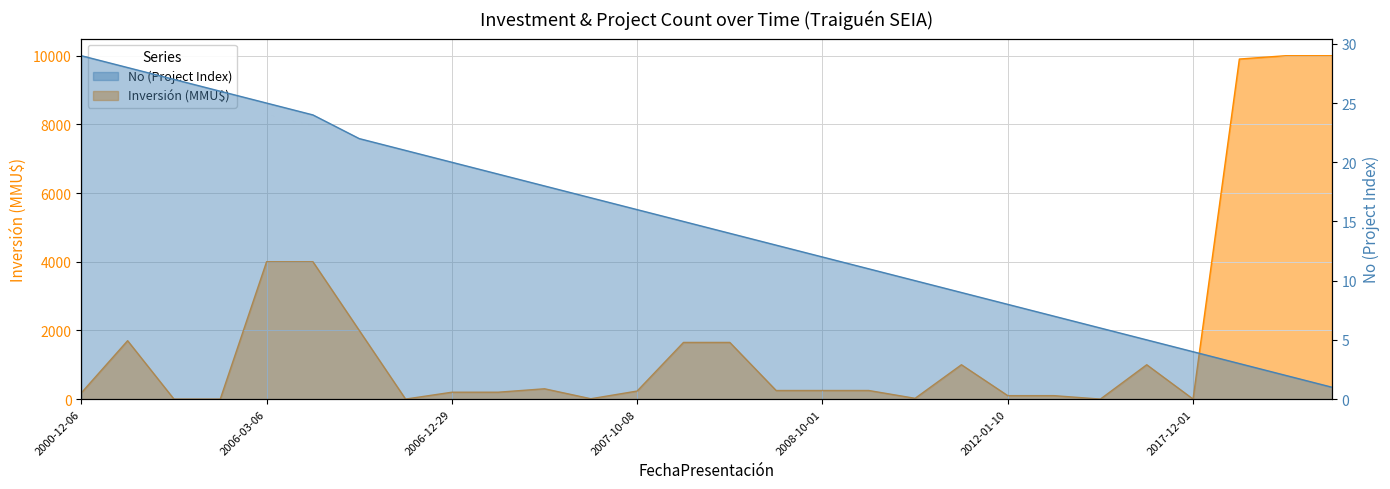

What is the sum of the No values at 2009-10-06 and 2008-10-15?

20